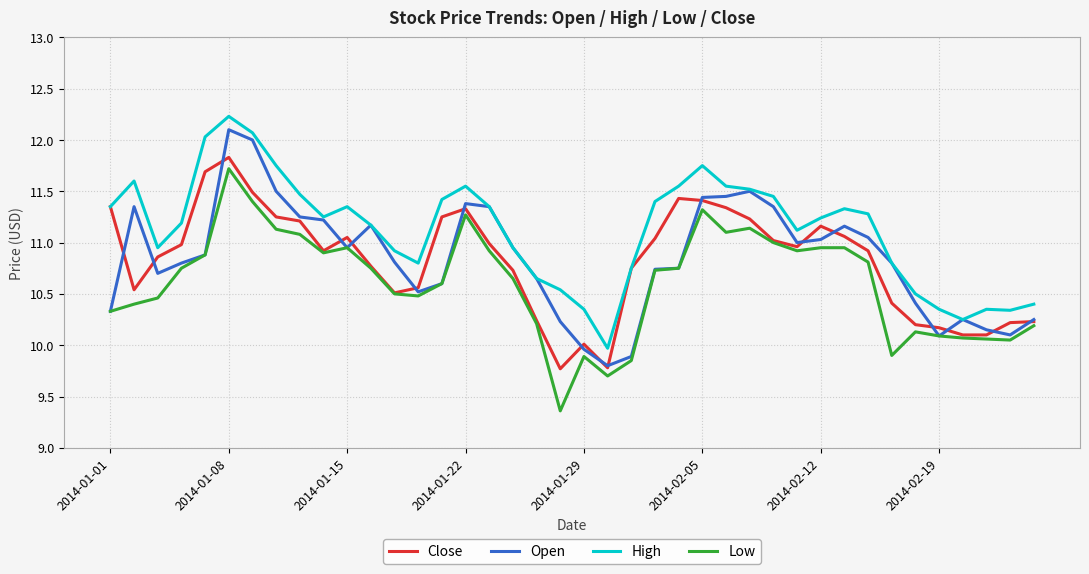

Which series has the largest total across all categories?

High